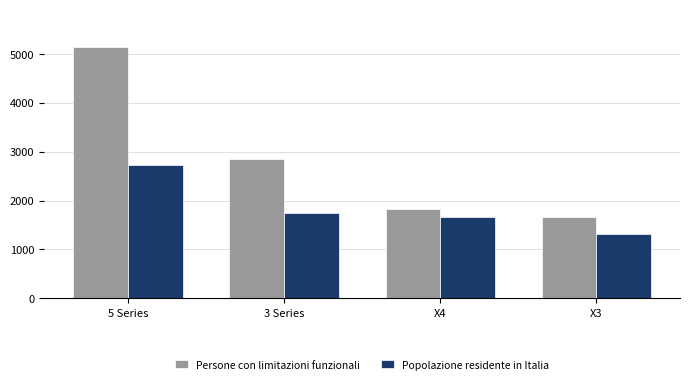

How many values in the Persone con limitazioni funzionali series are below 2849?

2